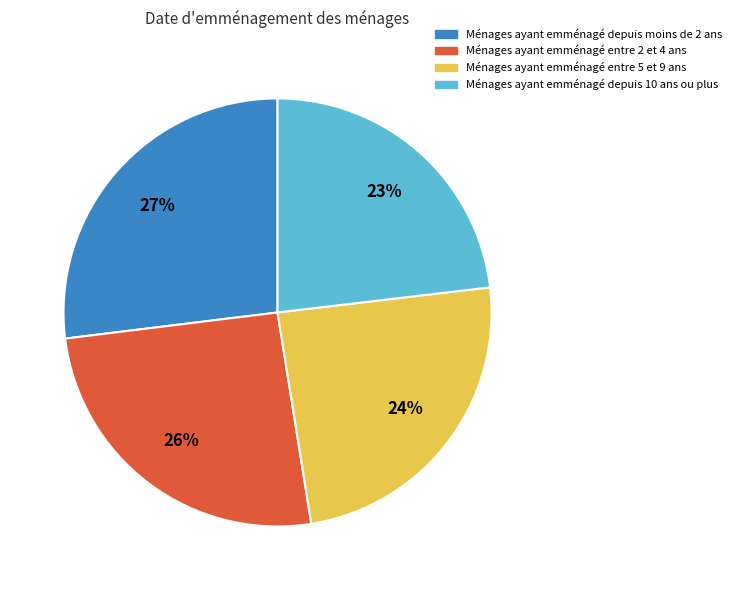

To the nearest percent, what is the average slice percentage?

25%